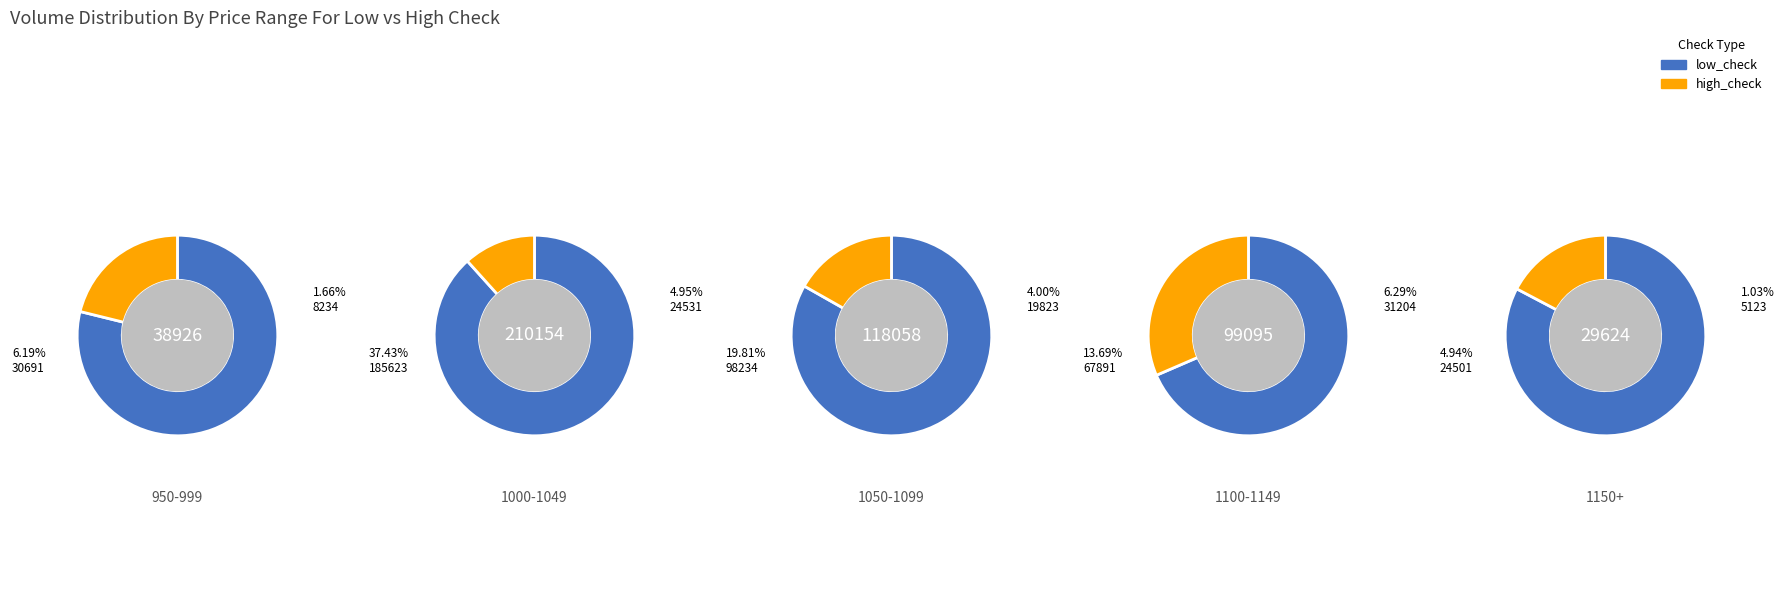

How much of the chart is everything except 4?

99.6%